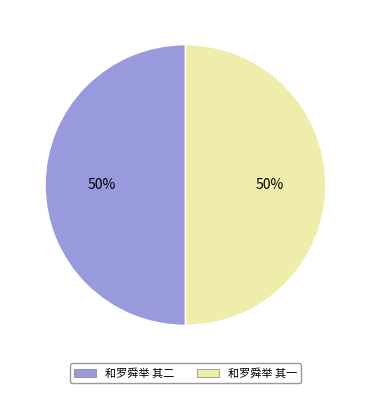

To the nearest percent, what is the combined percentage of 和罗舜举 其二 and 和罗舜举 其一?

100%